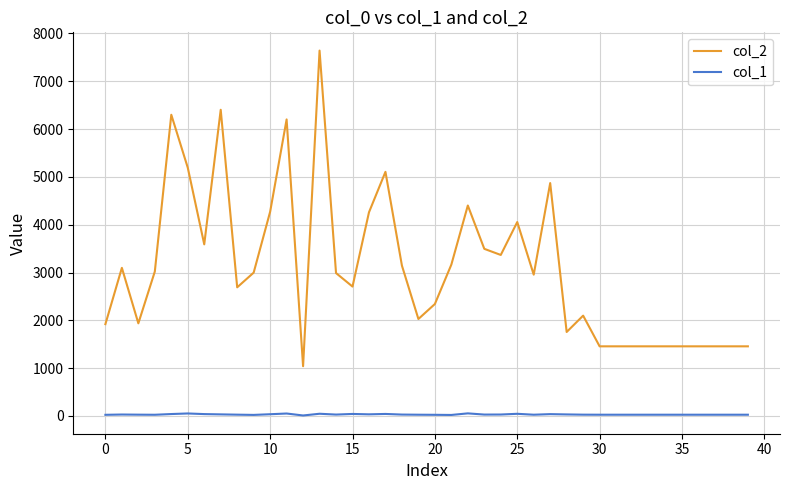

What is the sum of all col_1 values?

1250